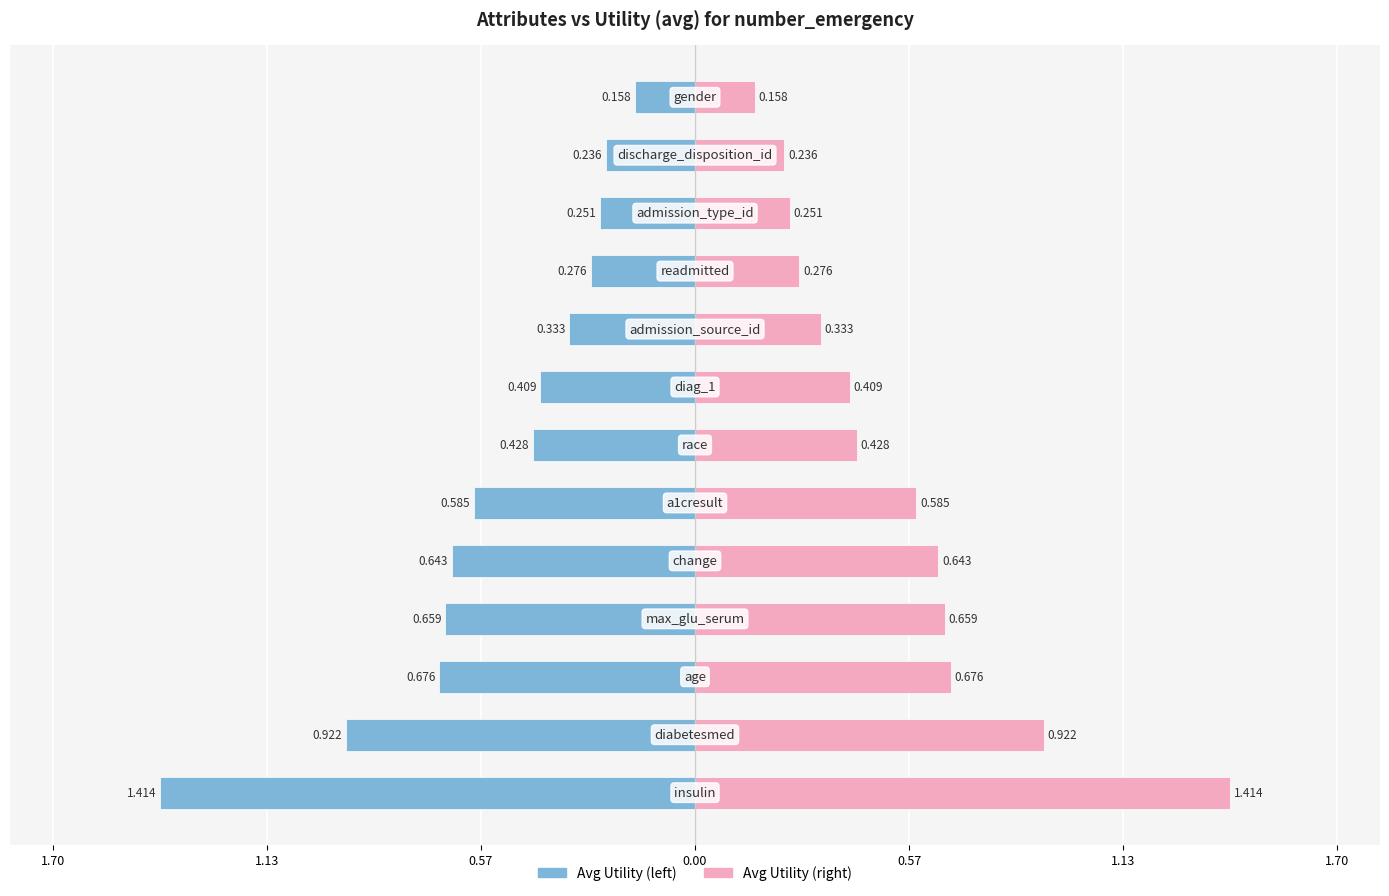

Between 8 and 11, which is larger?

11